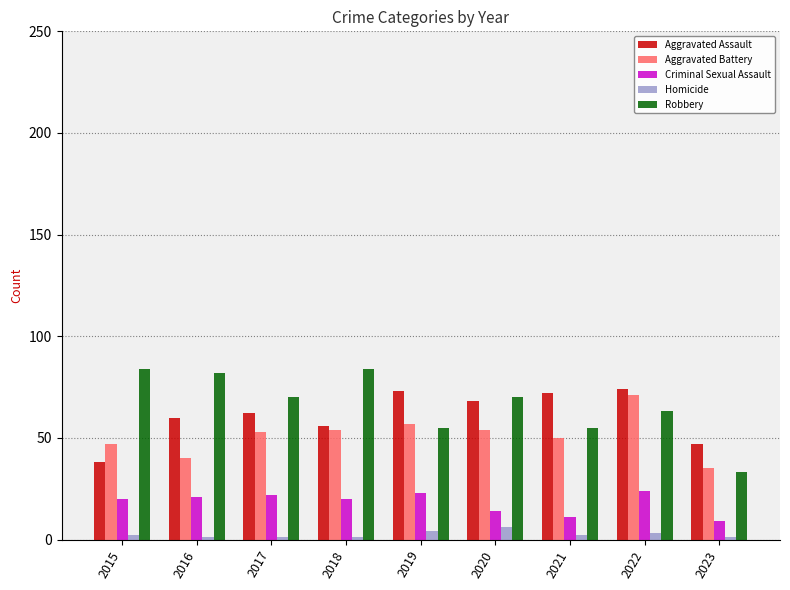

Where does the Robbery series first go above 70?

2015